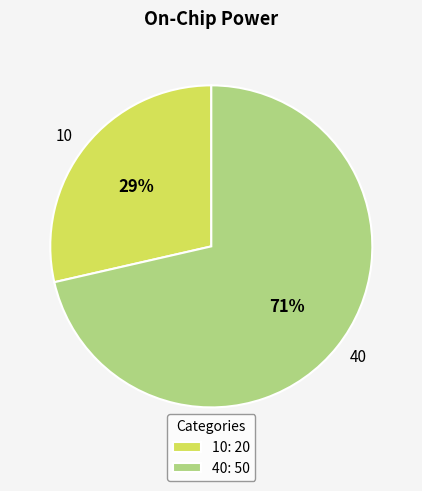

To the nearest percent, what is the average slice percentage?

50%